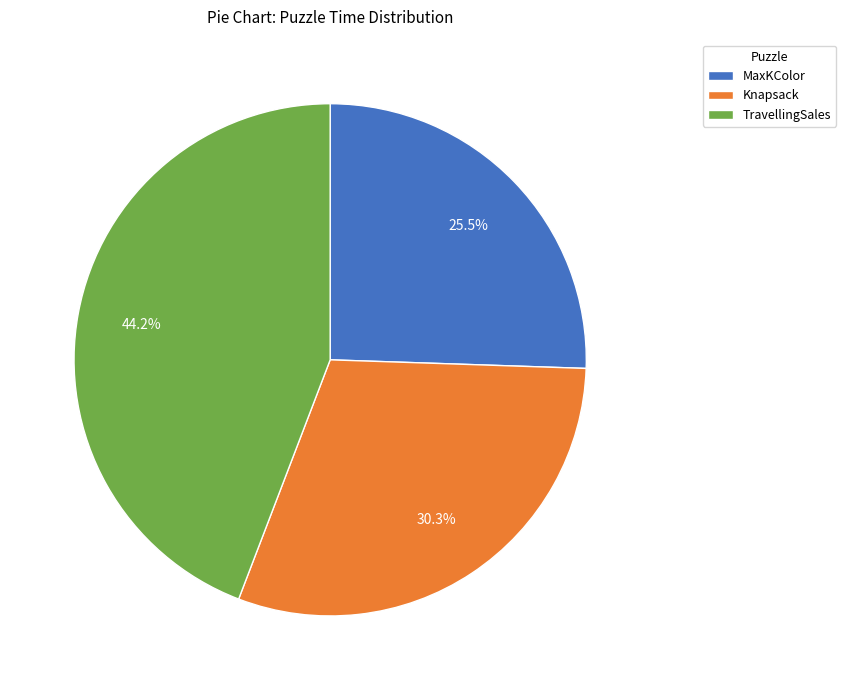

Rank the categories by value from lowest to highest.

MaxKColor, Knapsack, TravellingSales